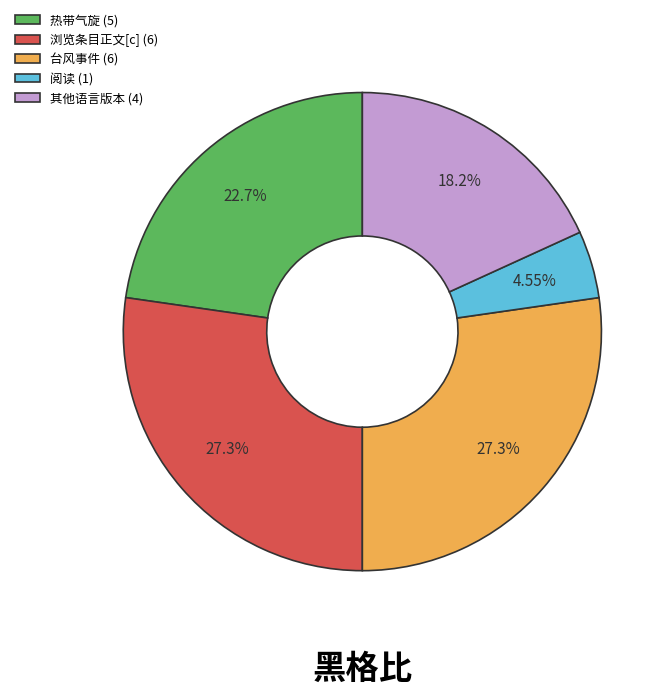

Is there any slice that represents more than half of the pie?

No